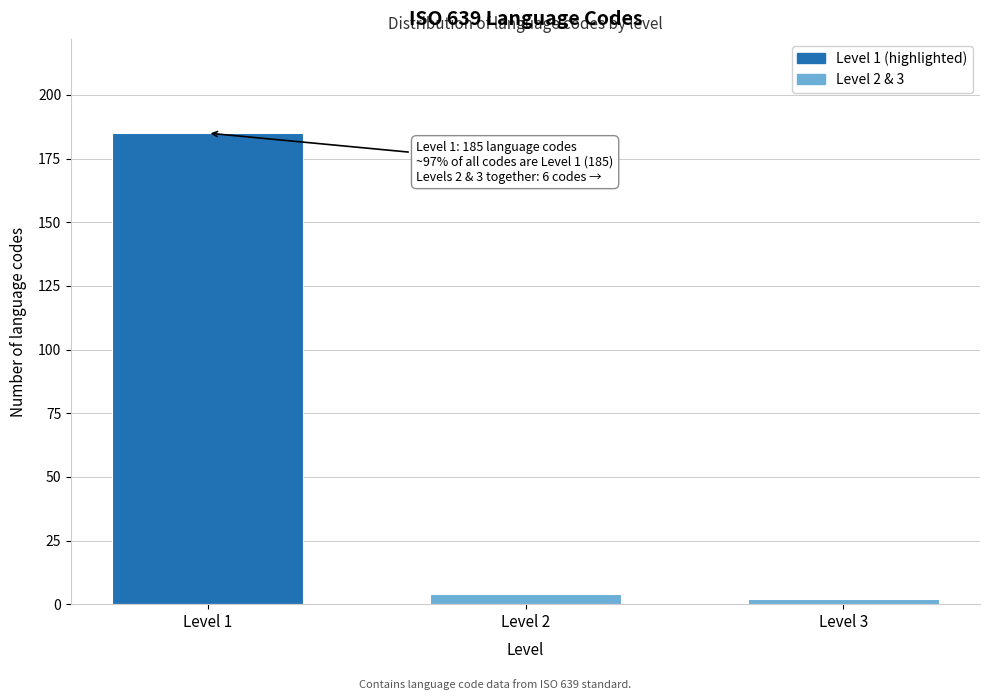

Reading left to right, what are all the values shown in this chart?

185	4	2